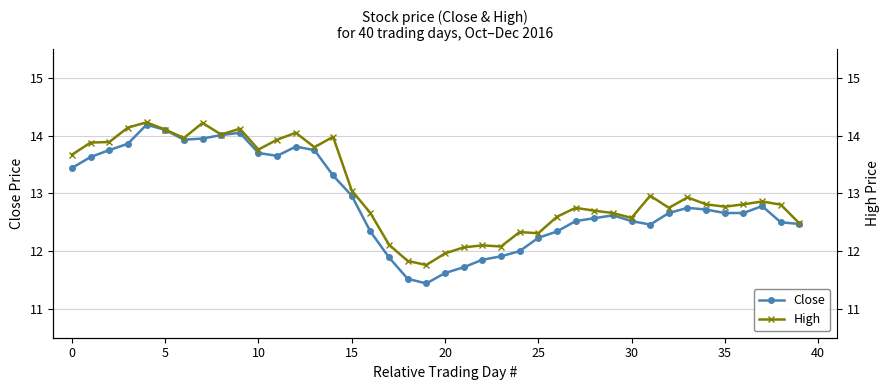

The value of Close at 34 is 18.0. True or false?

False